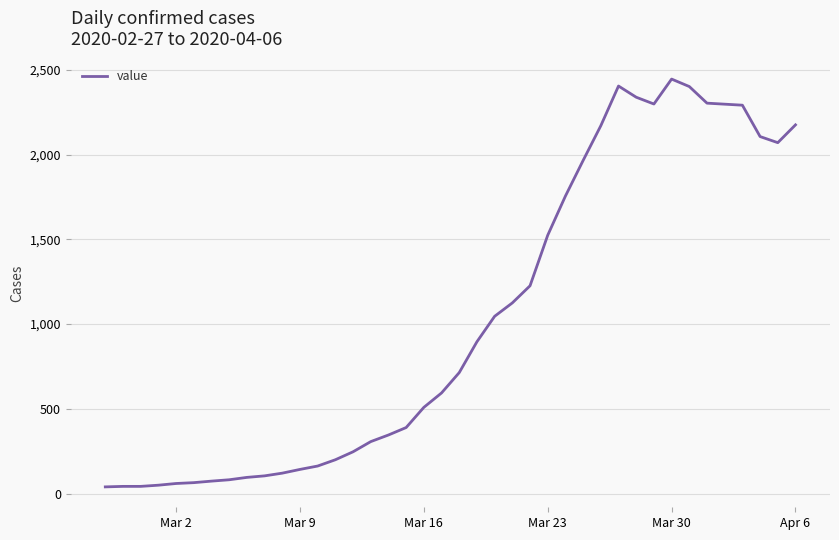

What is the difference between the maximum and minimum values?

2405